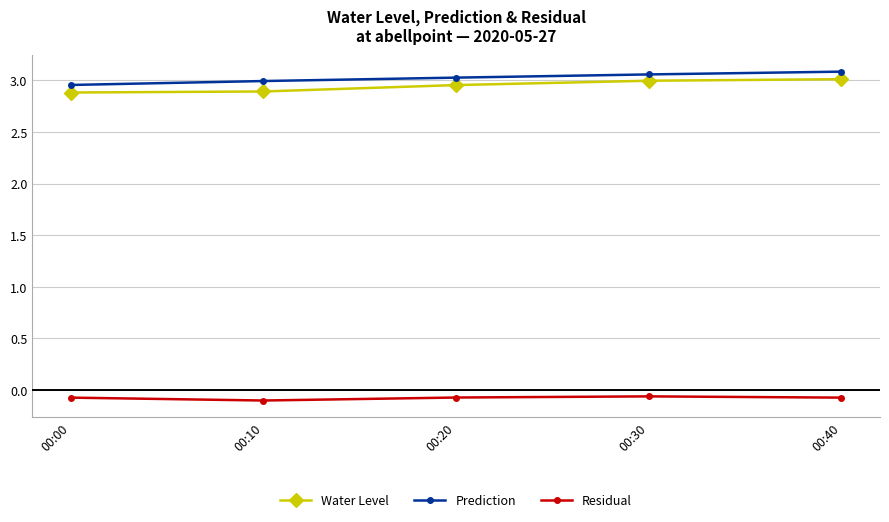

What is the sum of all Prediction values?

15.1